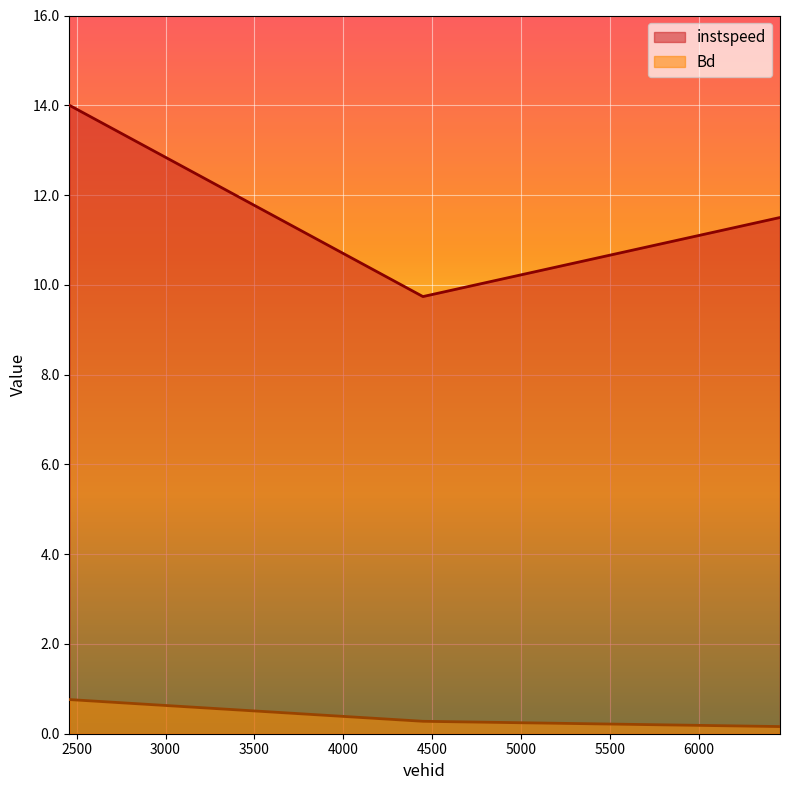

What is the label of the 2nd point from the left?

4448.0